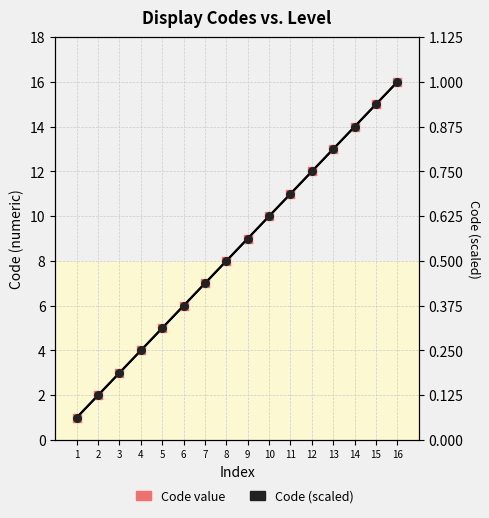

What are all the series names shown in the legend?

Code value, Code (scaled)